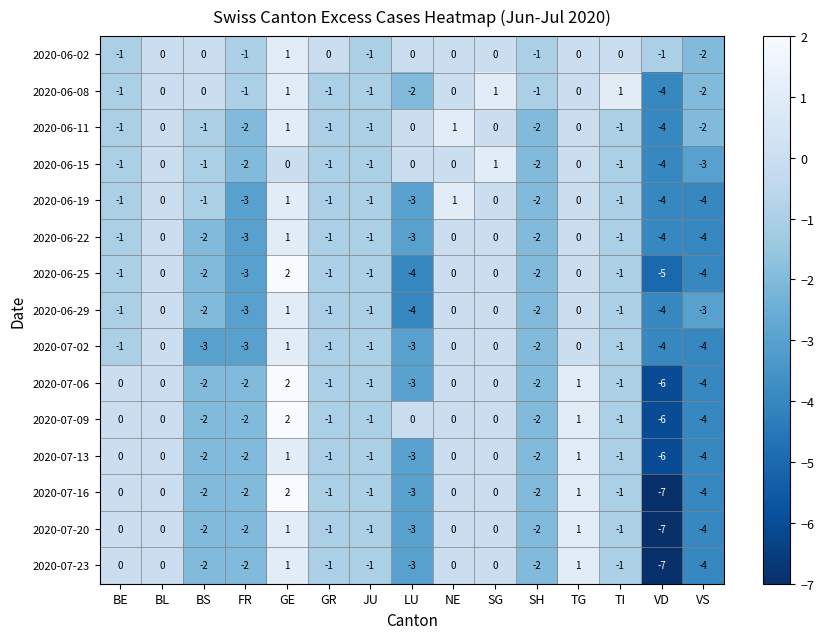

How many 2020-07-13 values are between -2 and 0?

10